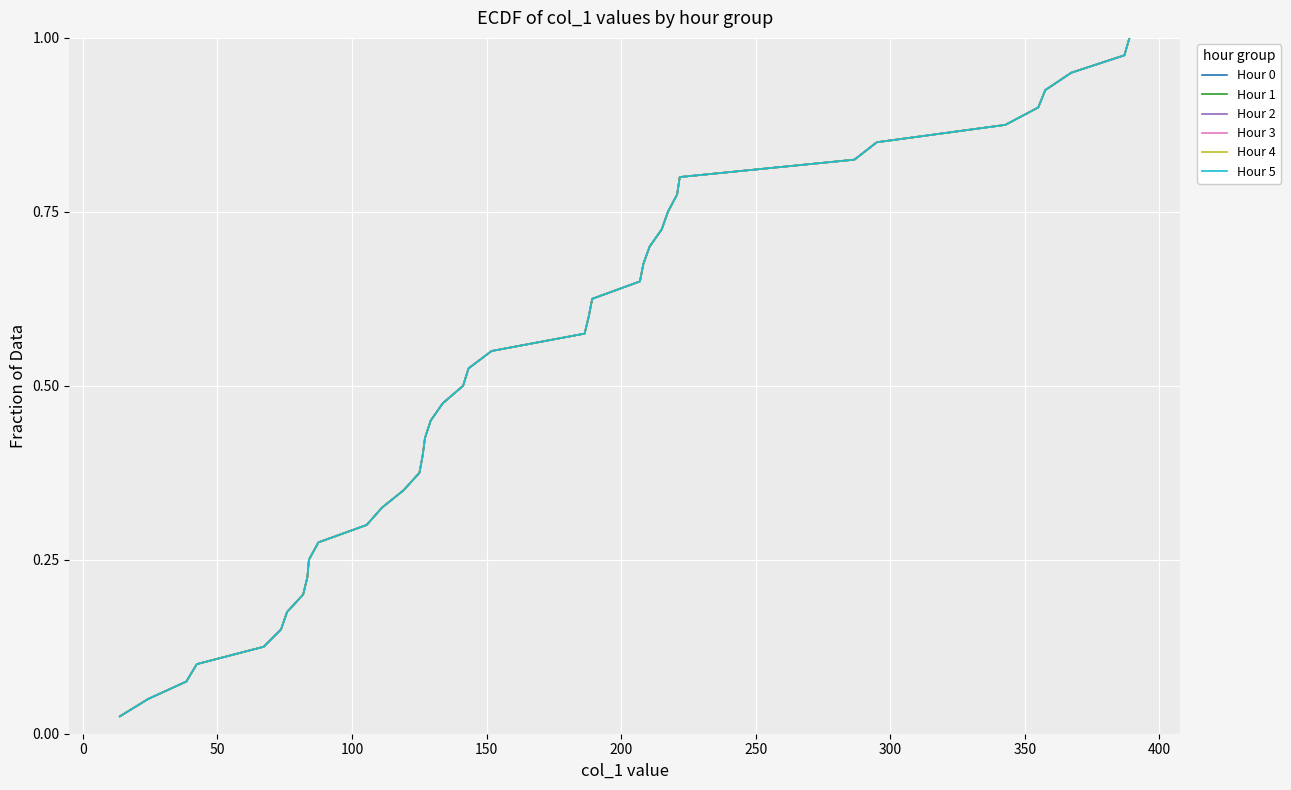

Is this an area chart (filled region under the line)?

No